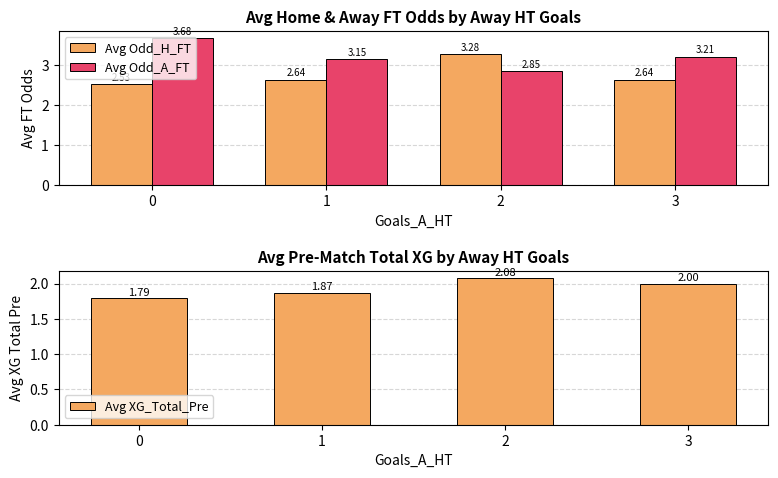

How many groups of bars are there?

4